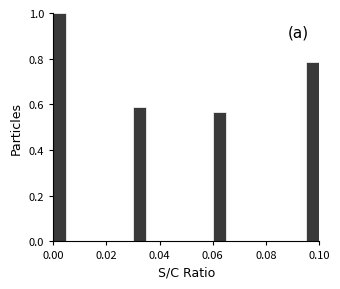

Read against the x-axis, roughly where is the centre of the tallest bar?

0.002